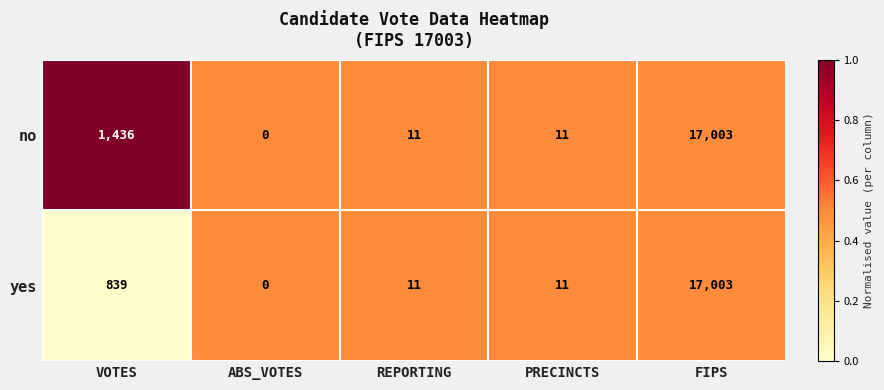

What is the greatest value displayed?

17003